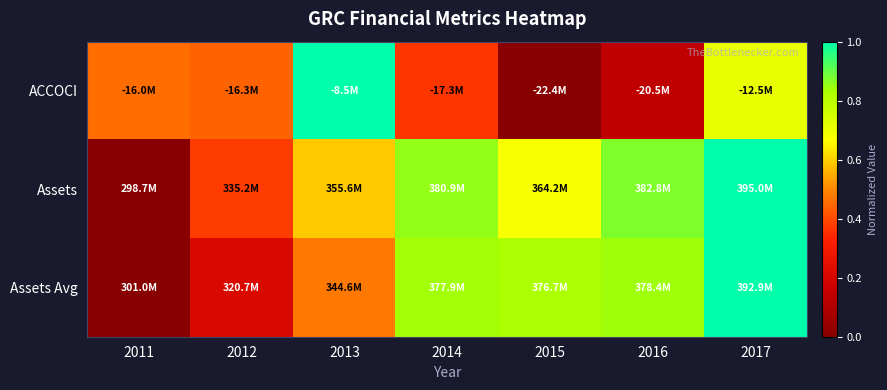

At how many categories does at least one series exceed 0?

7